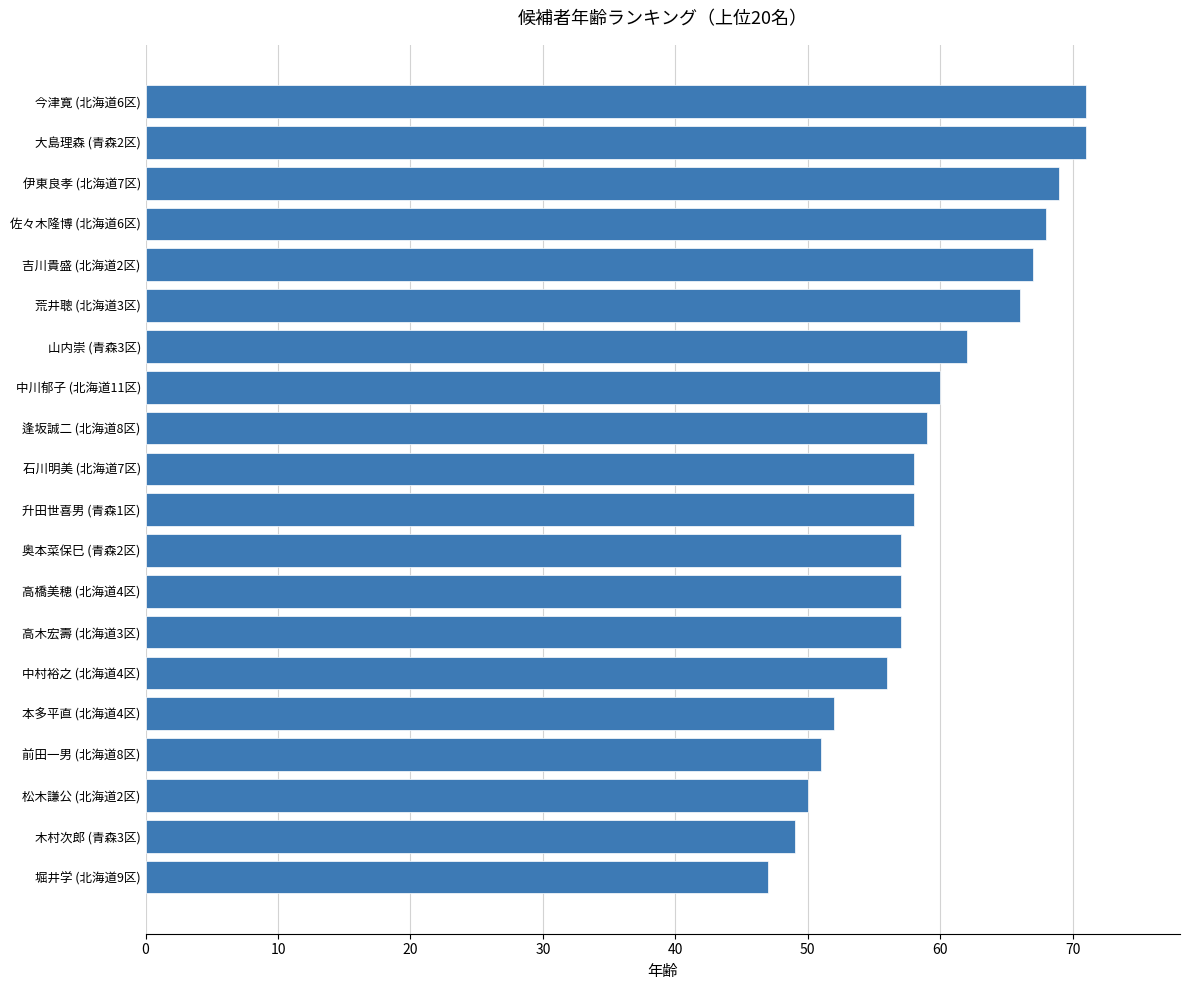

Approximately how many times larger is the value at 山内崇 (青森3区) compared to 荒井聰 (北海道3区)?

0.9